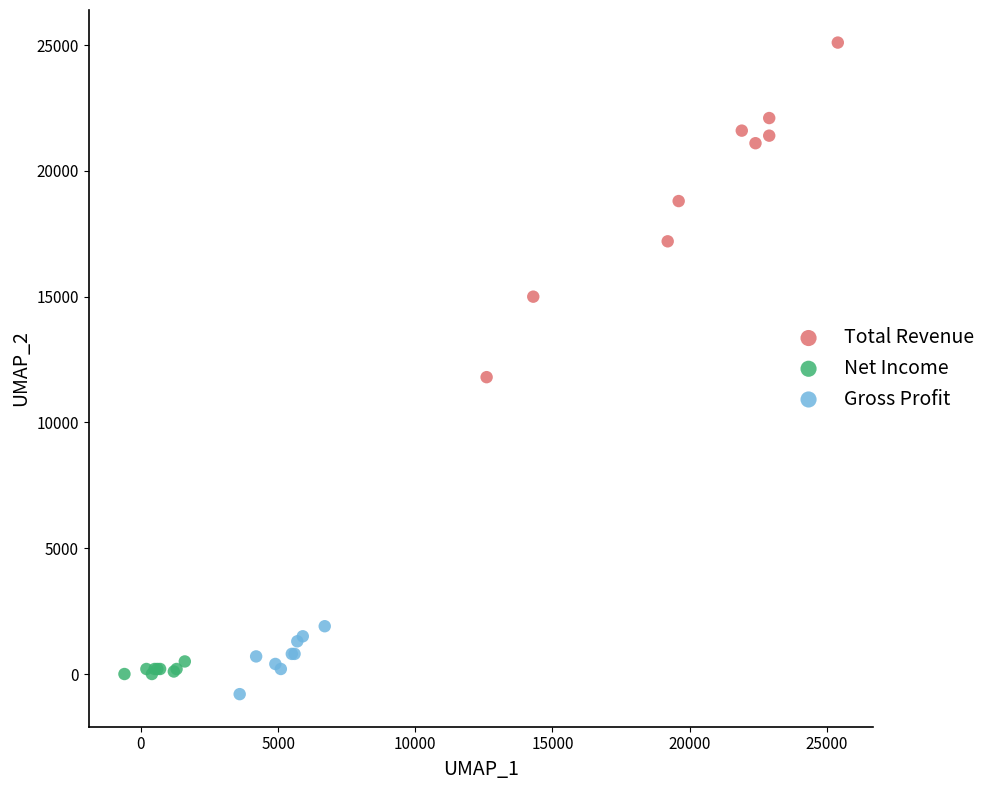

Which series has the widest spread of Y values?

Total Revenue